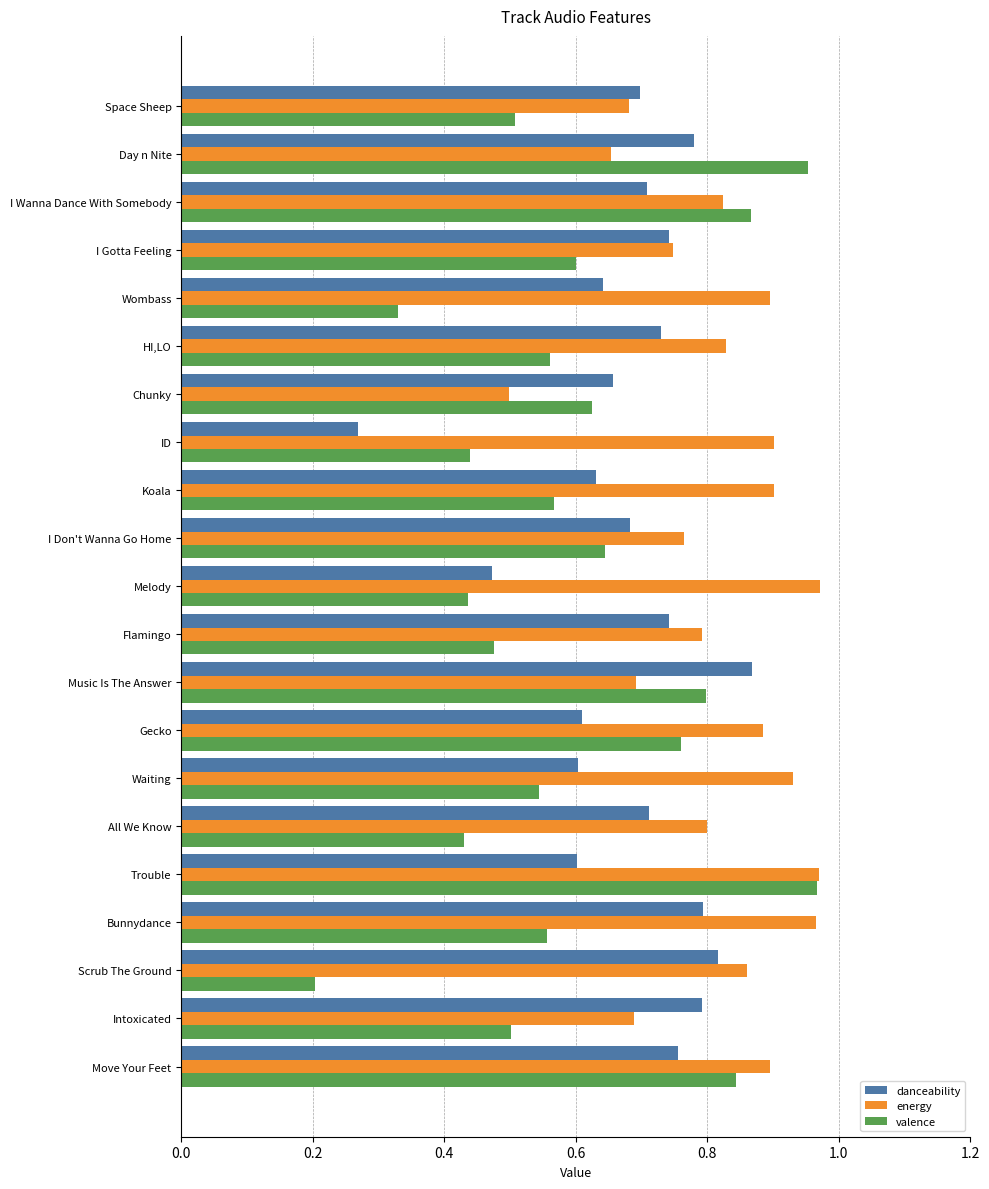

Where is danceability nearest to the value 0?

ID